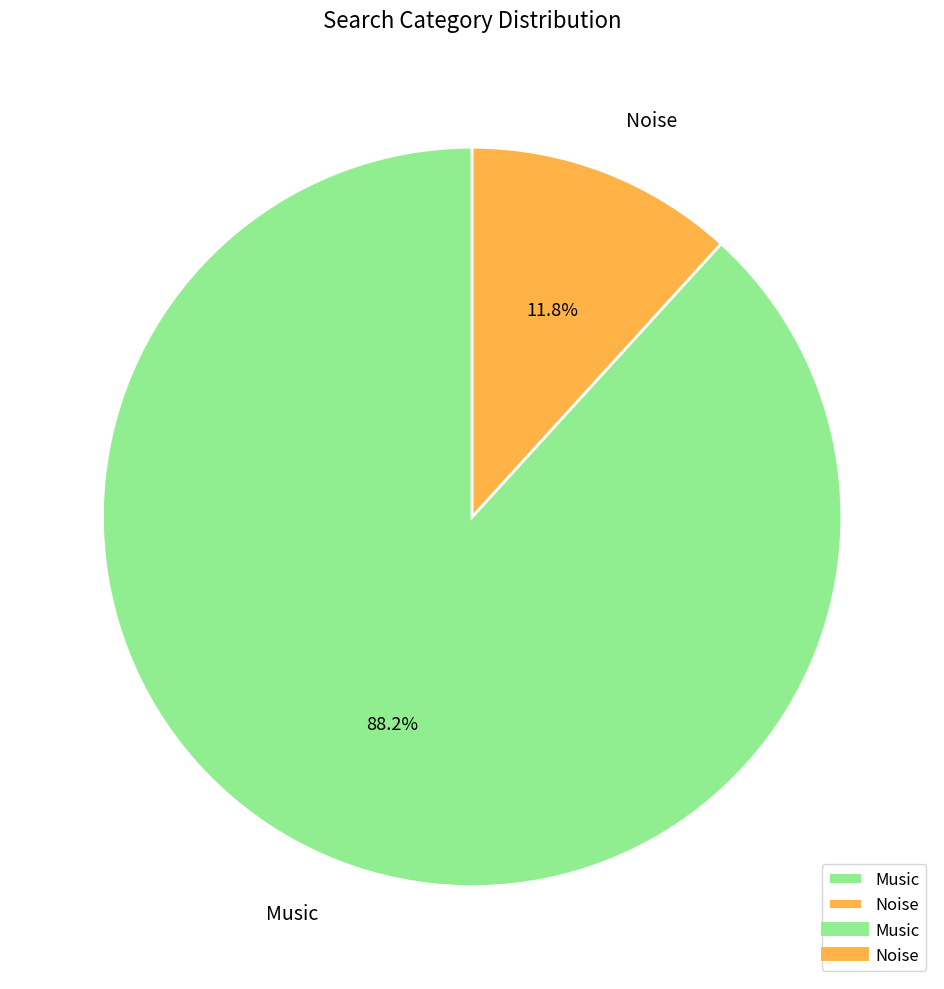

What is the smallest slice in the pie chart?

Noise